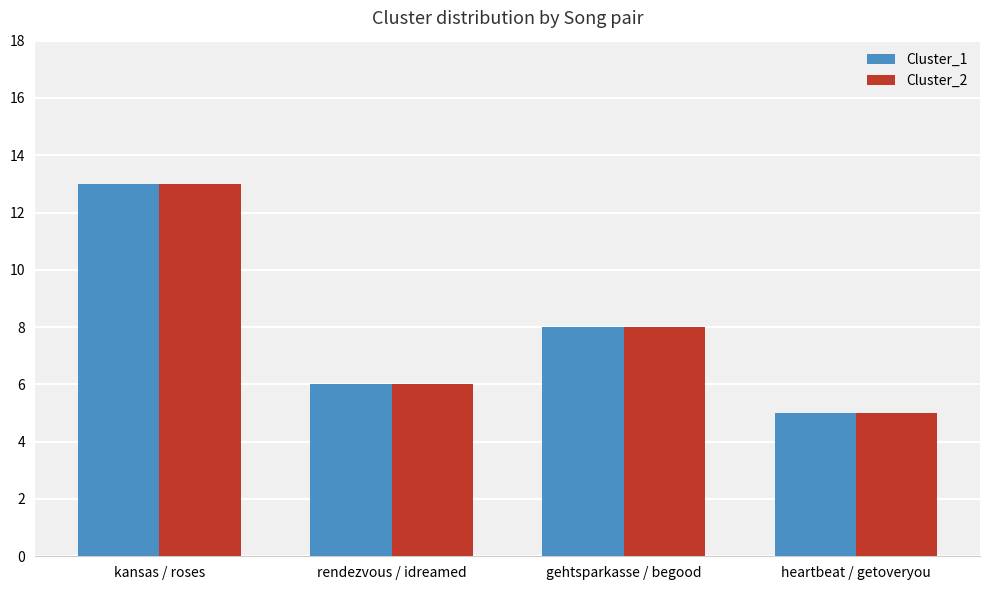

Is the value of Cluster_2 at gehtsparkasse / begood greater than the value of Cluster_1 at heartbeat / getoveryou?

Yes